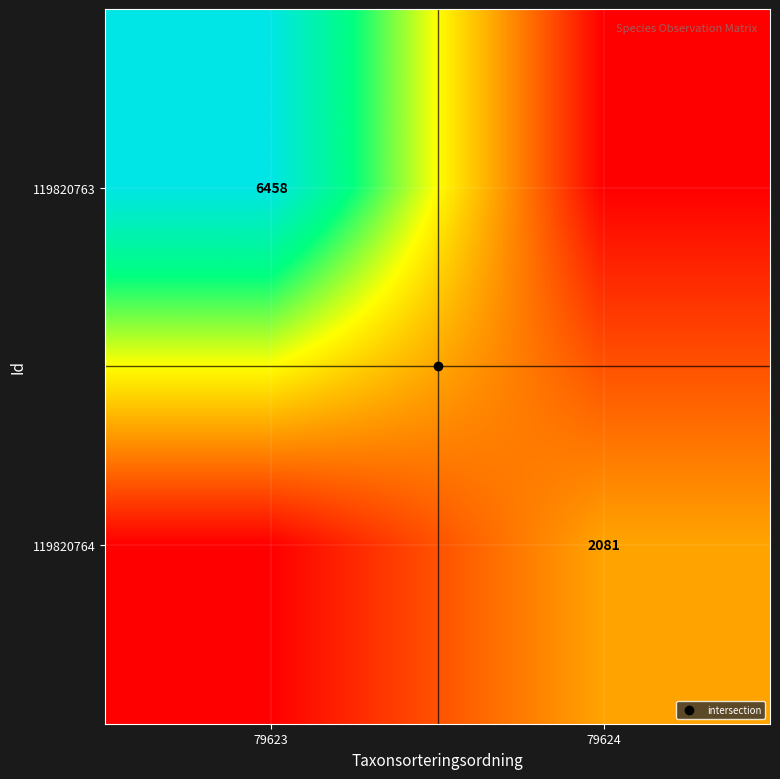

What is the sum of all 119820764 values?

2081